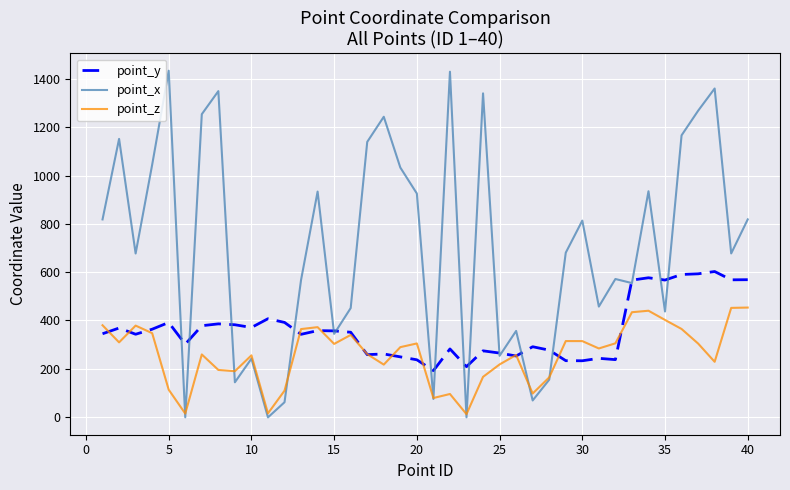

Is this an area chart (filled region under the line)?

No